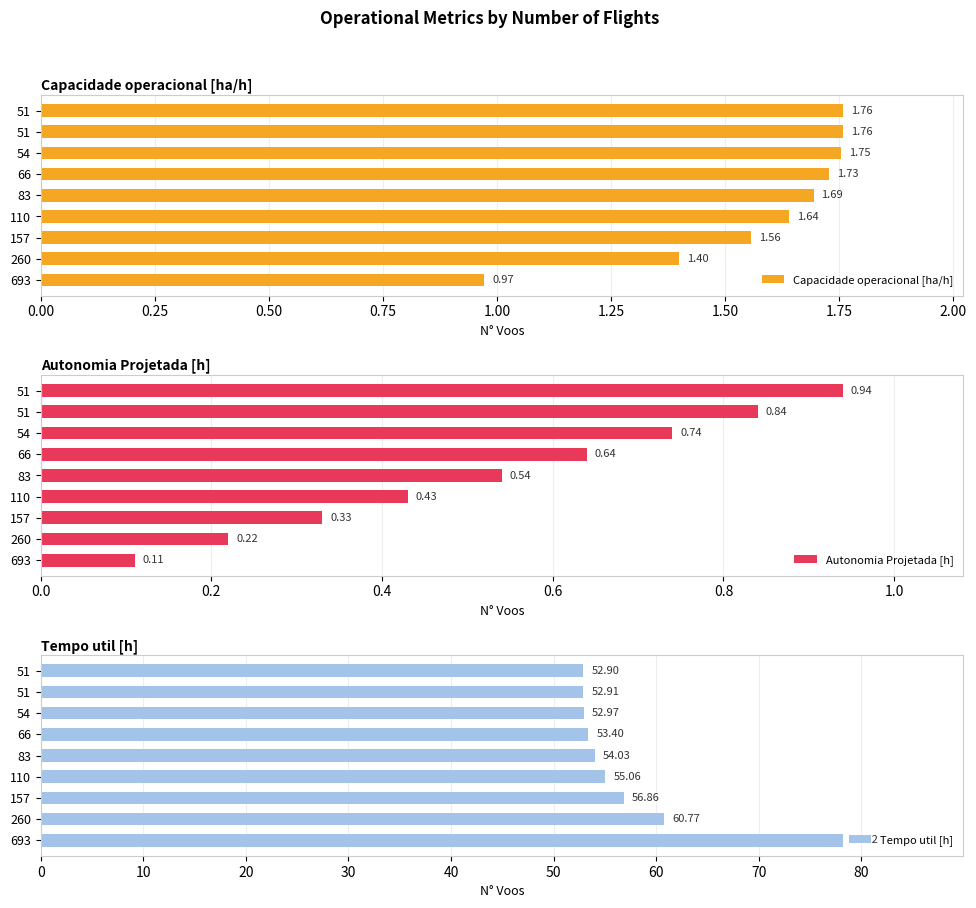

Reading left to right, extract all data points from this chart.

Capacidade operacional [ha/h]: 1.0	1.4	1.6	1.6	1.7	1.7	1.8	1.8	1.8
Autonomia Projetada [h]: 0.1	0.2	0.3	0.4	0.5	0.6	0.7	0.8	0.9
Tempo util [h]: 78.2	60.8	56.9	55.1	54.0	53.4	53.0	52.9	52.9